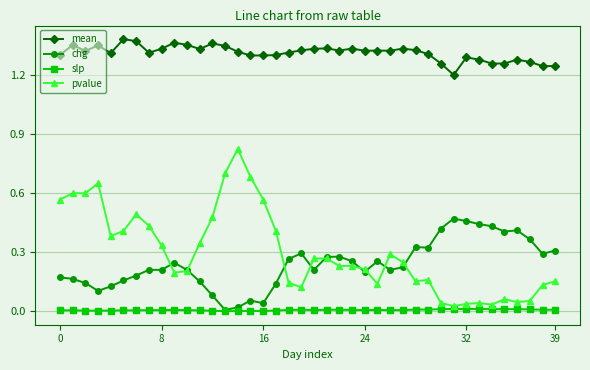

Which series has the largest total across all categories?

mean